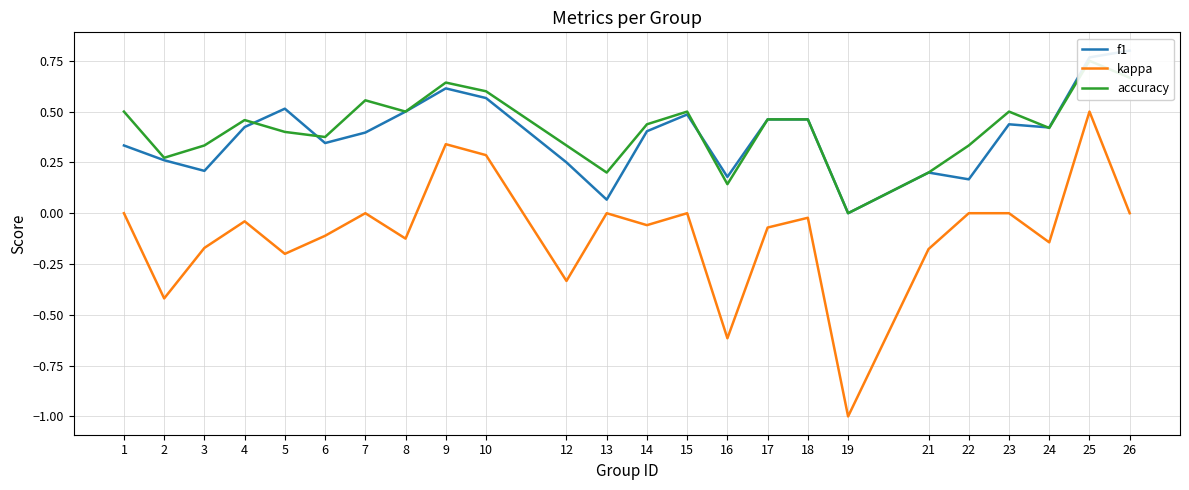

Where is accuracy nearest to the value 0?

19